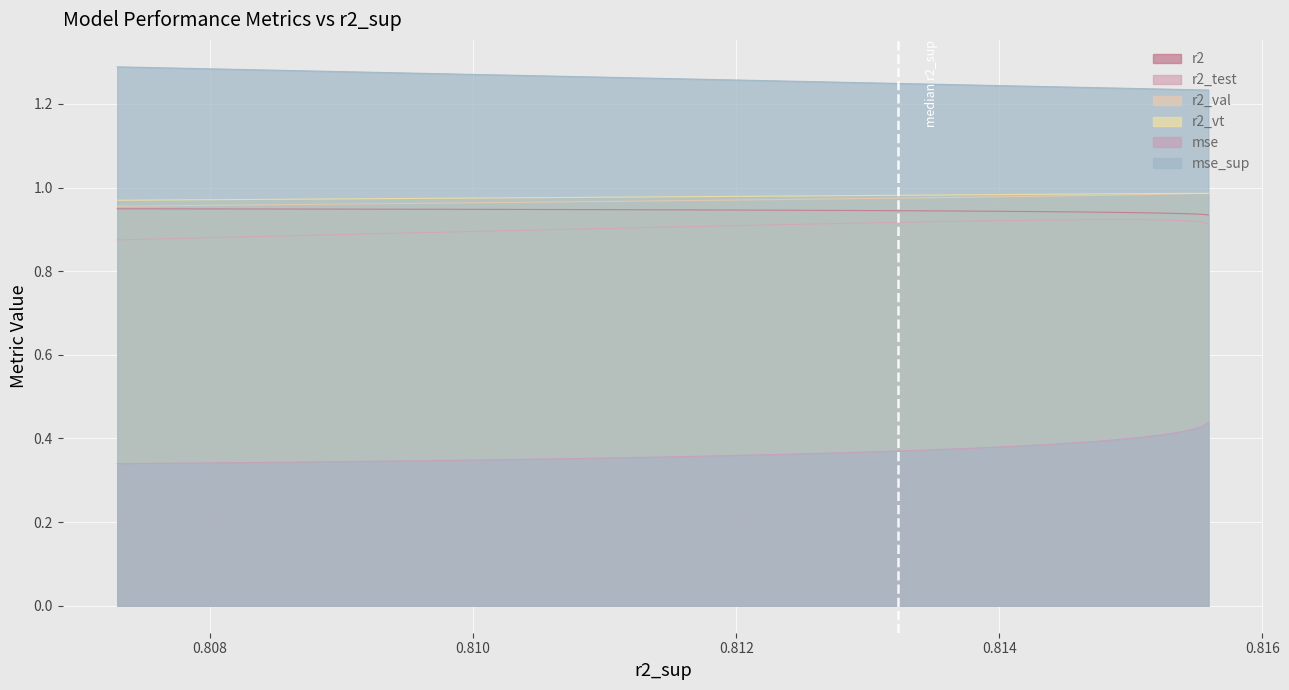

True or false: r2_test and r2_vt cross at least once.

False